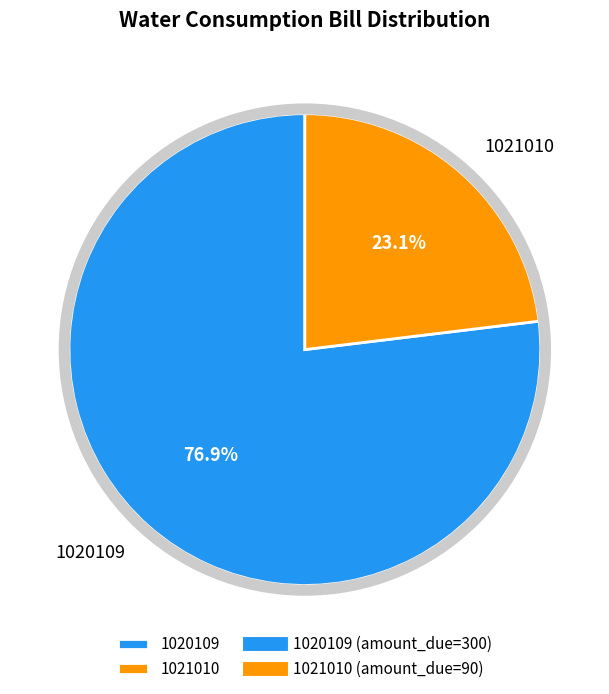

Is it true that 1020109 is 77% of the pie?

True